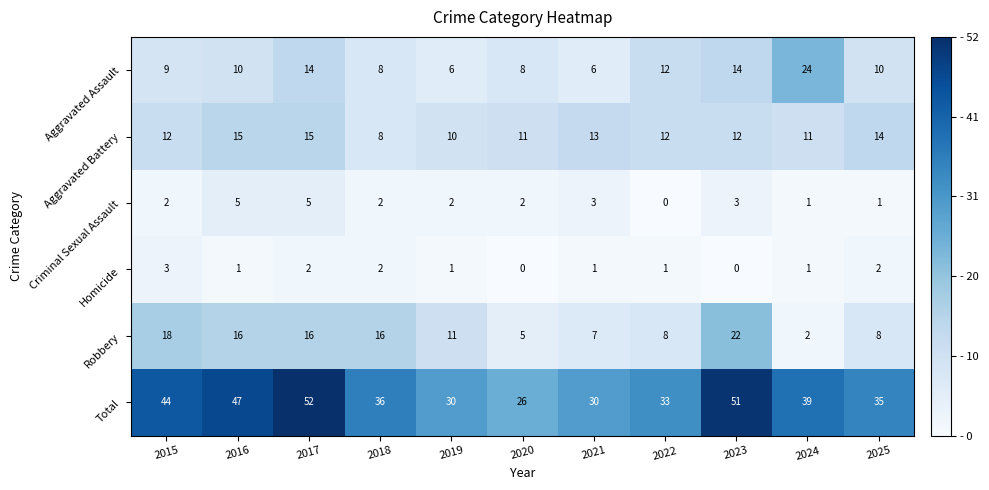

Where does the Total series first go above 36?

2015